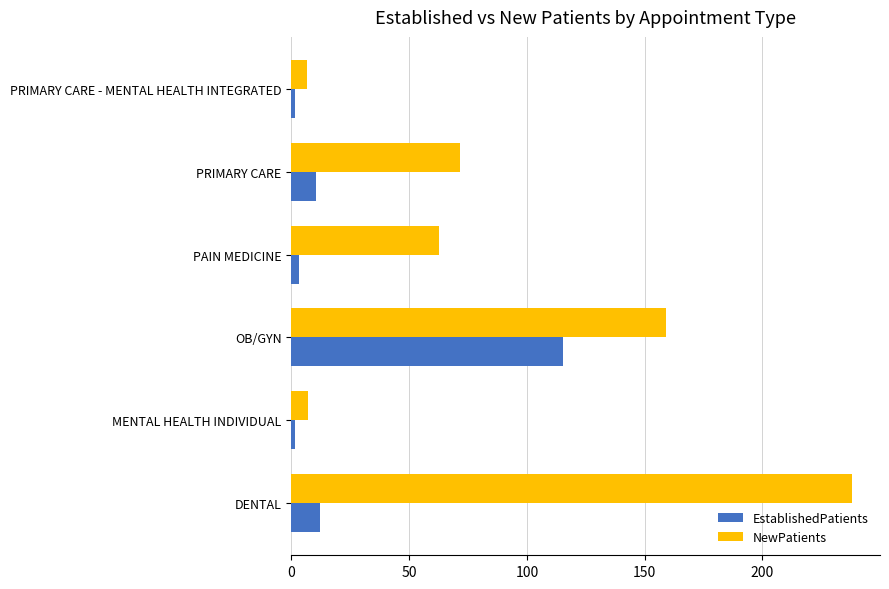

What is the average value of the EstablishedPatients series?

24.1